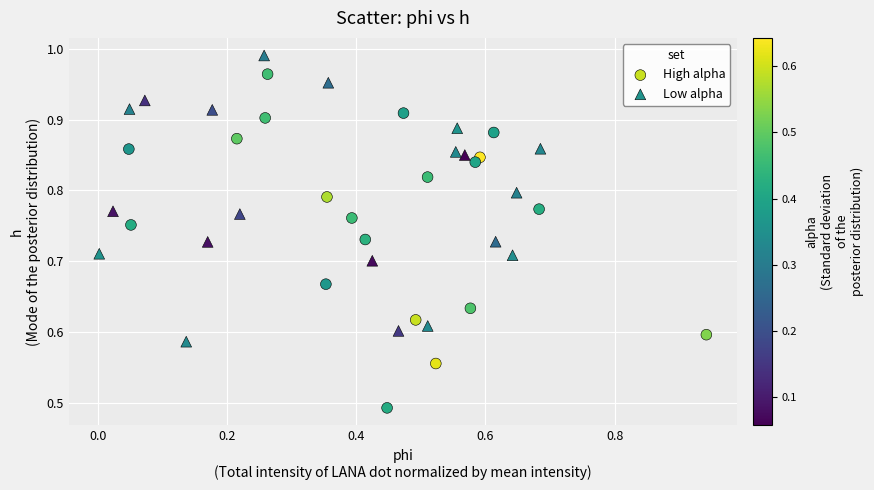

Which series reaches the maximum Y coordinate?

Low alpha